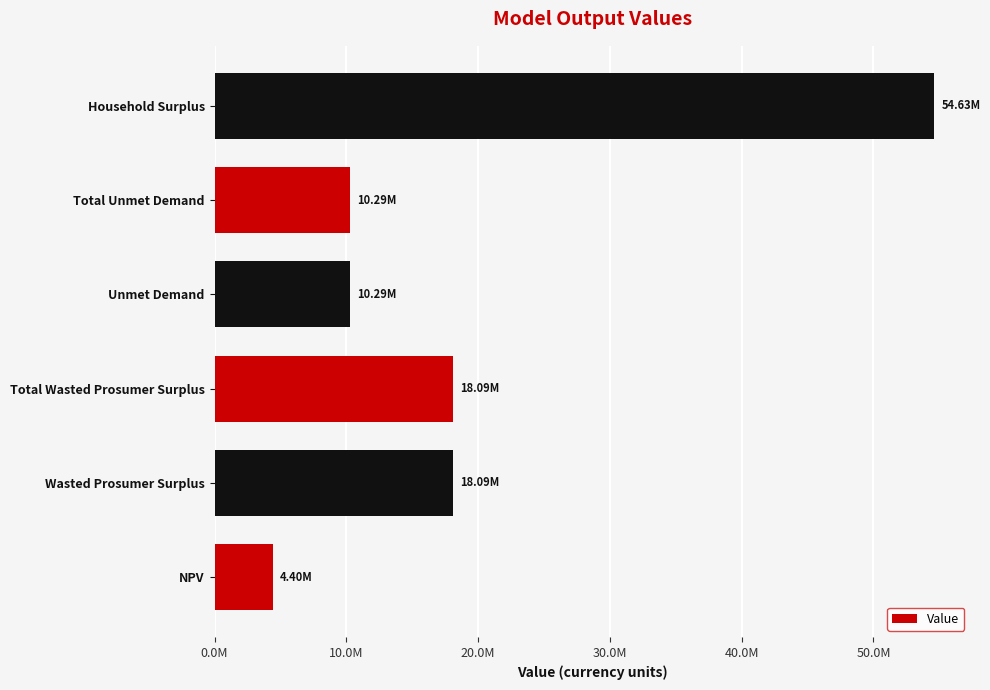

Does the chart contain any negative values?

No